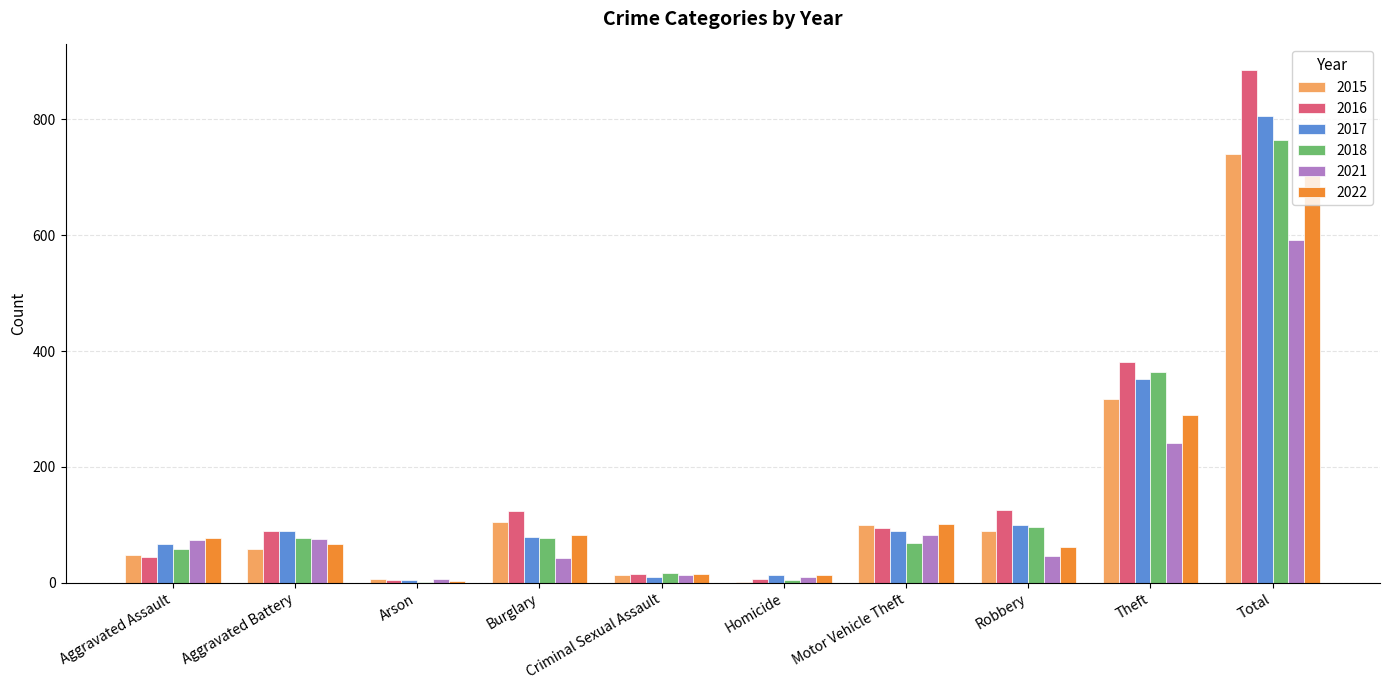

What is the maximum value for 2016?

885